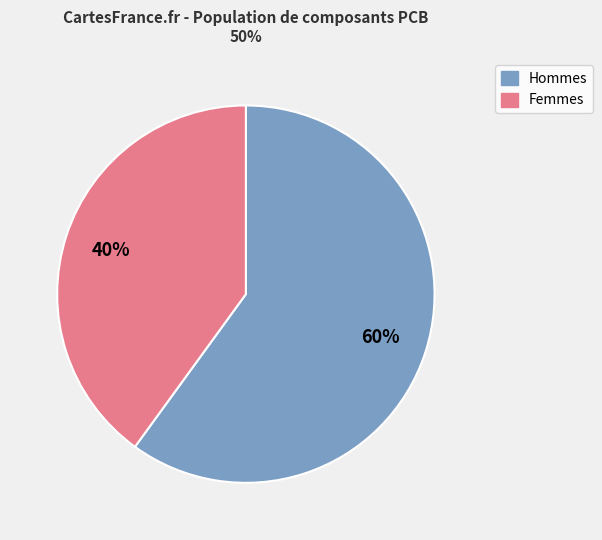

Is there any slice that represents more than half of the pie?

Yes